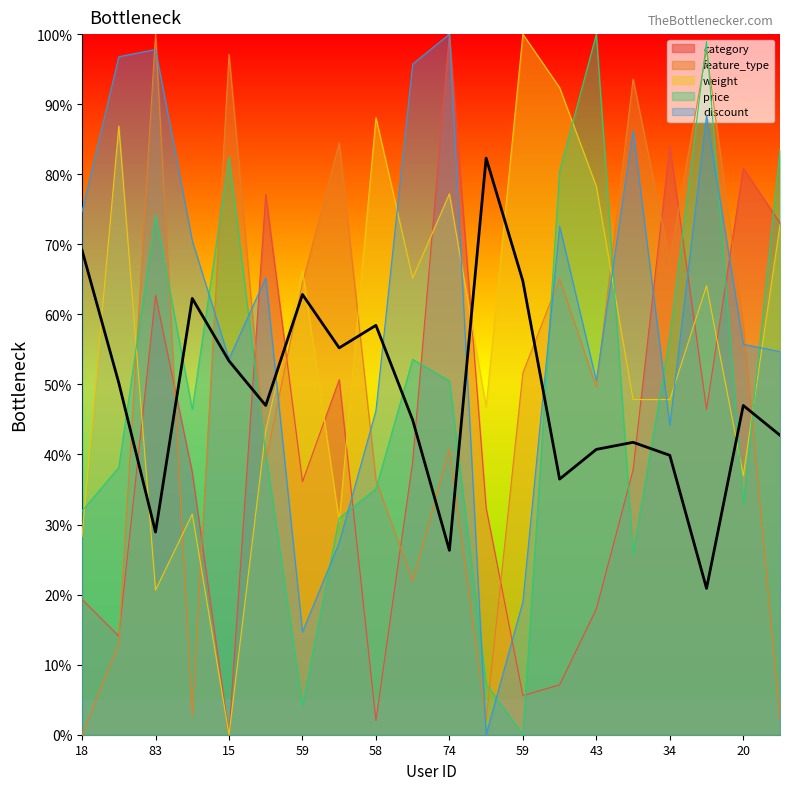

The value of weight at 70 is 48.8. True or false?

False